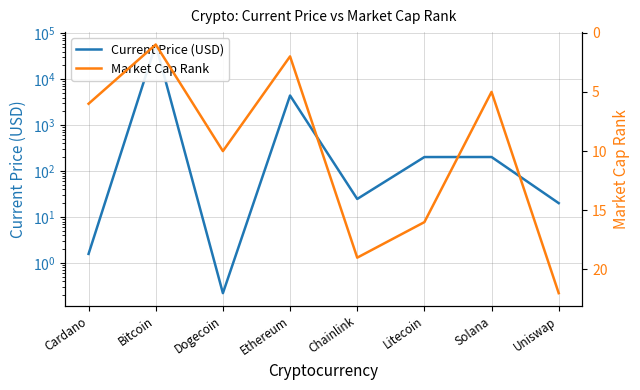

How many times do Market Cap Rank and Current Price (USD) cross each other?

4